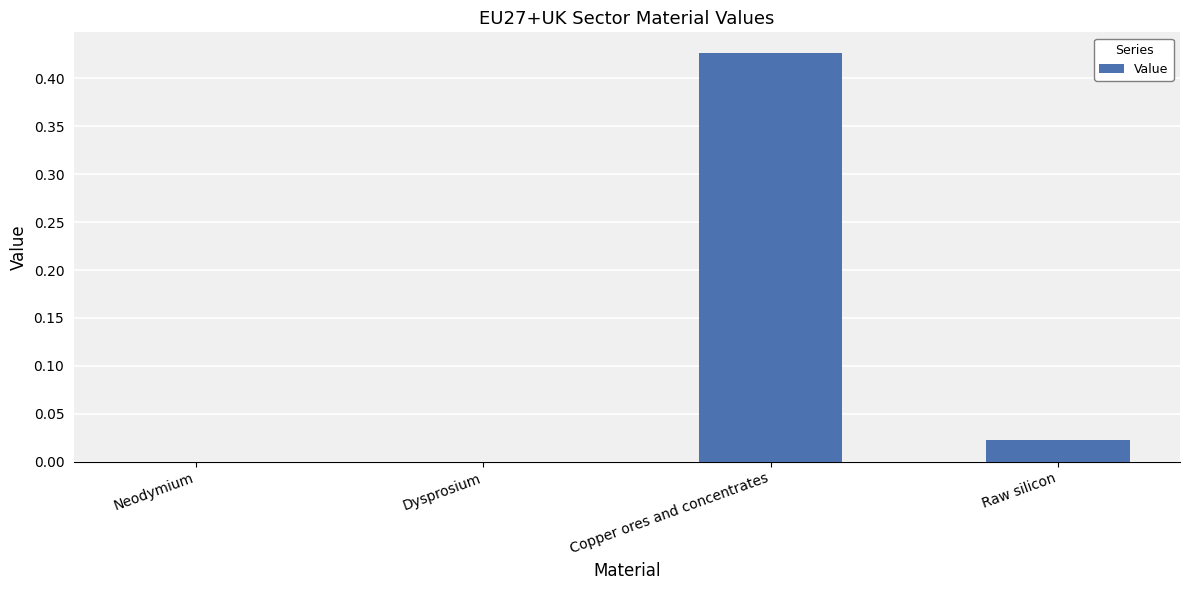

True or false: the data shows 0.0 at Raw silicon.

True